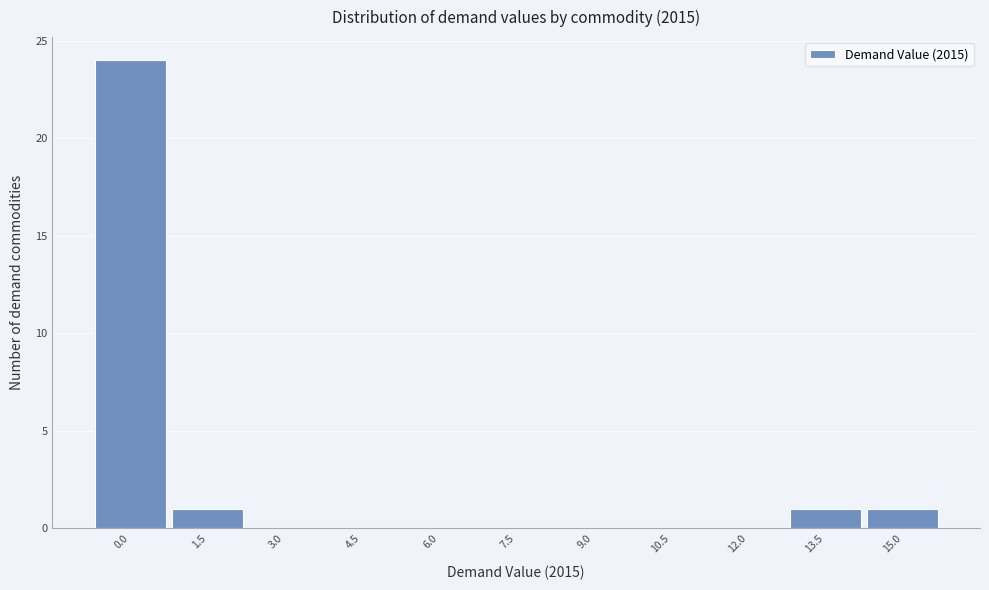

Reading left to right, extract all data points from this chart.

0.0=24	1.5=1	3.0=0	4.5=0	6.0=0	7.5=0	9.0=0	10.5=0	12.0=0	13.5=1	15.0=1